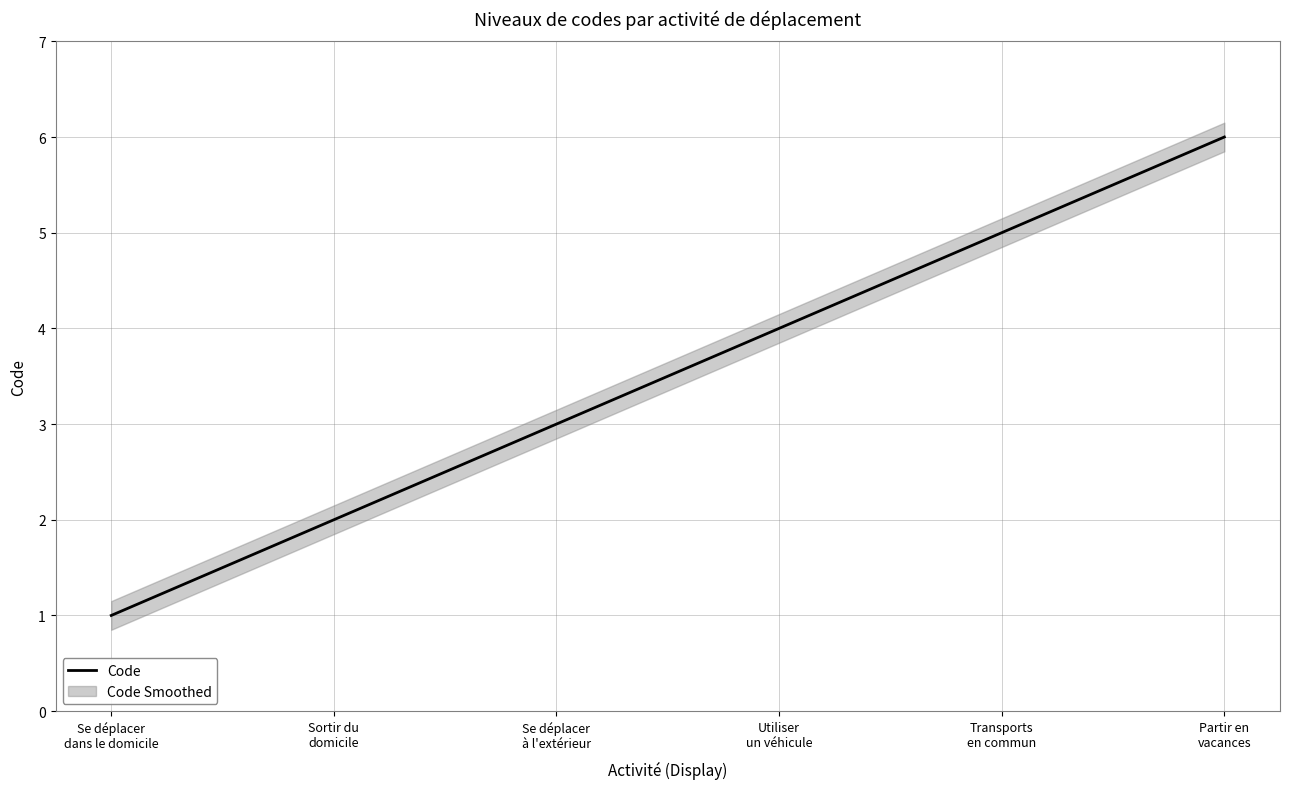

Reading right to left, extract all data points from this chart.

6	5	4	3	2	1